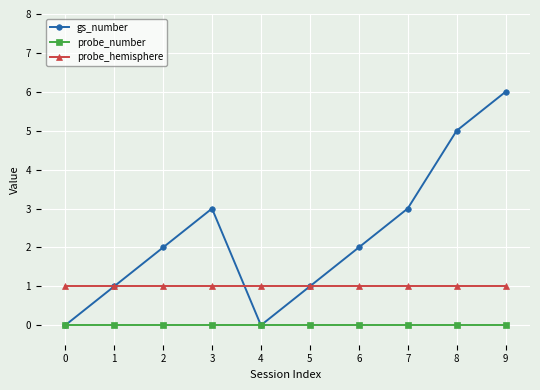

List the series in order of their peak value, lowest first.

probe_number, probe_hemisphere, gs_number